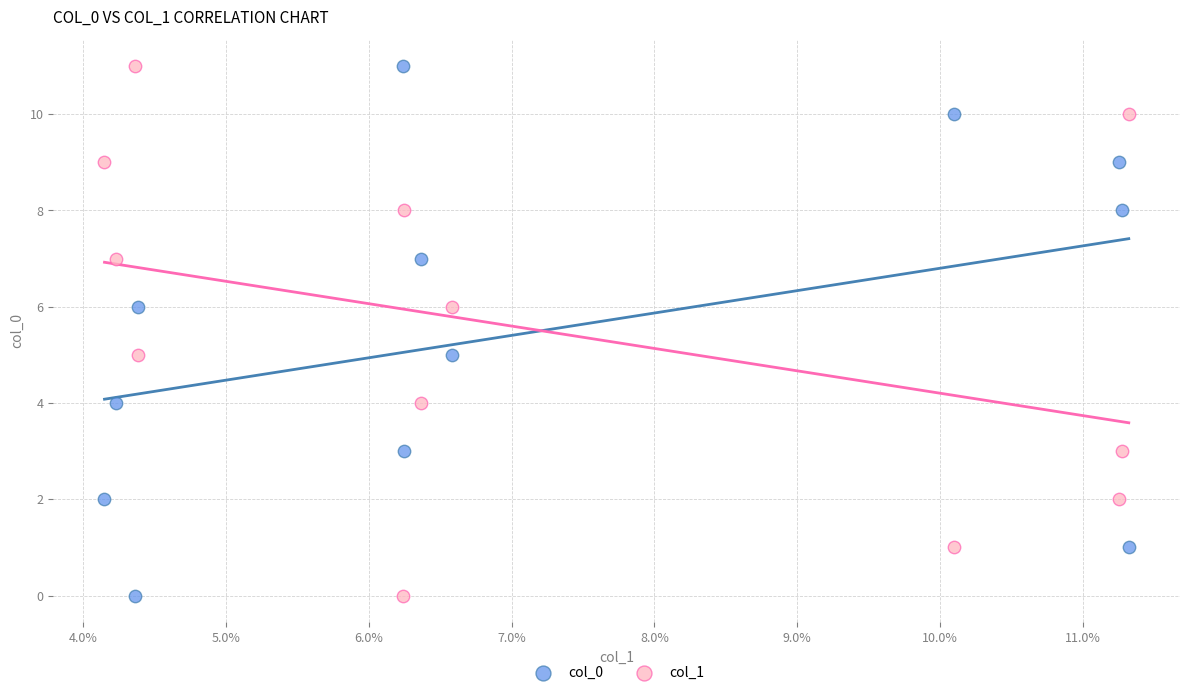

Across all data points, what is the range of Y values (max minus min)?

11